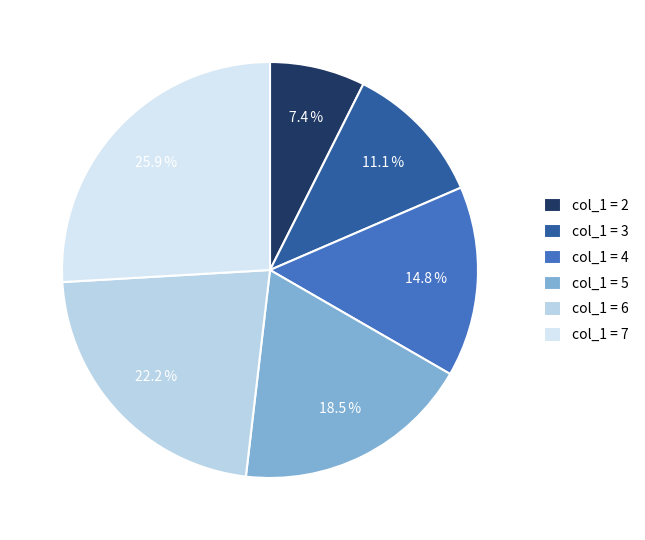

How many slices are in this pie chart?

6